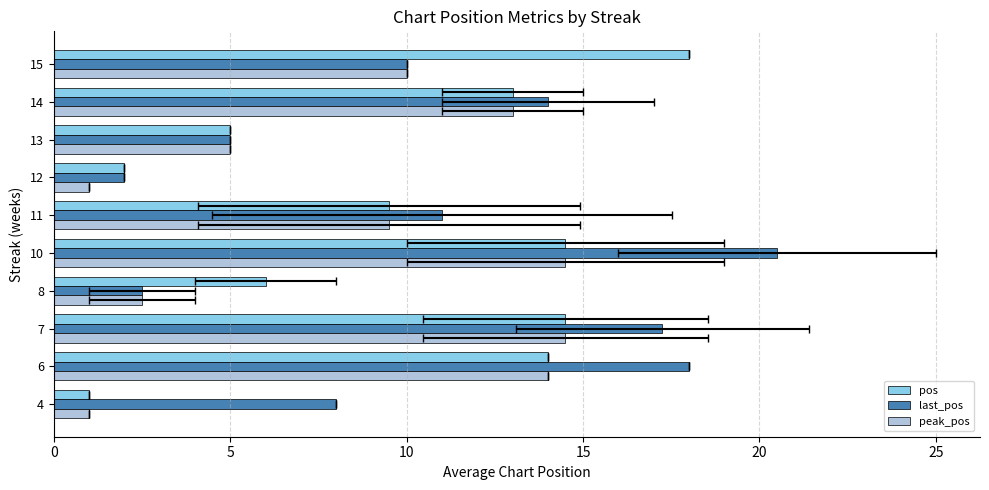

What is the average value of the pos series?

9.8